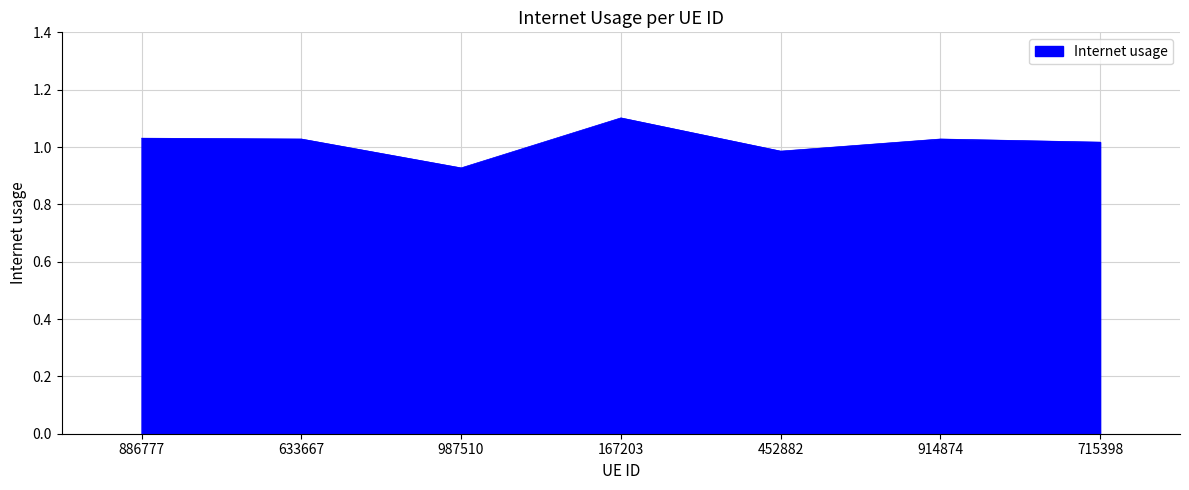

At which category does the data reach its first local valley?

987510